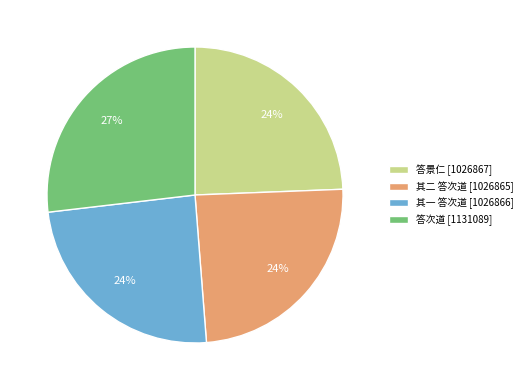

True or false: 答景仁 [1026867] accounts for 24% of the total.

True